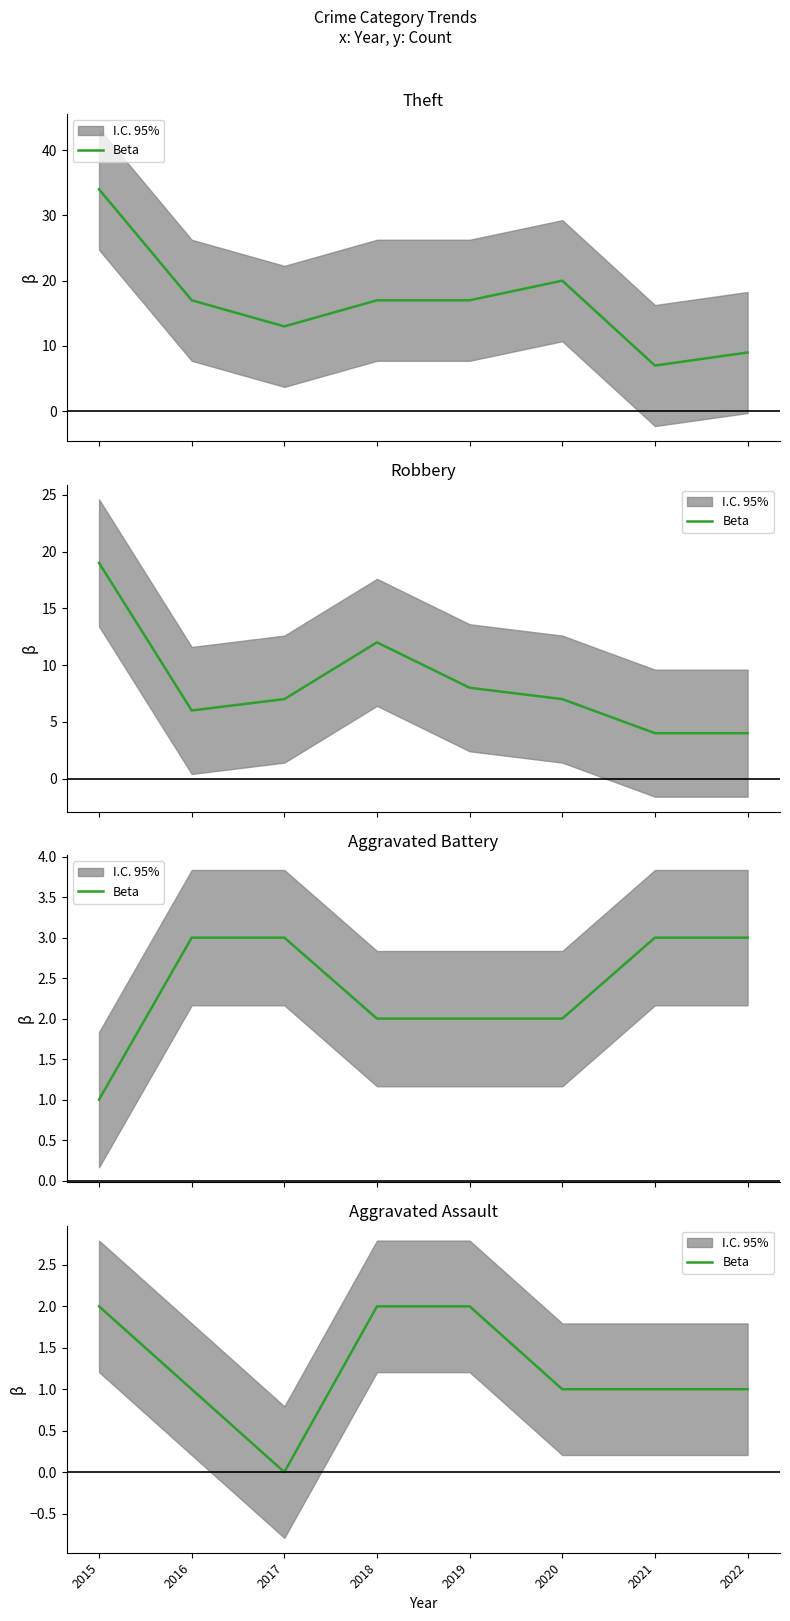

What is the change in value from 2016 to 2019?

+1